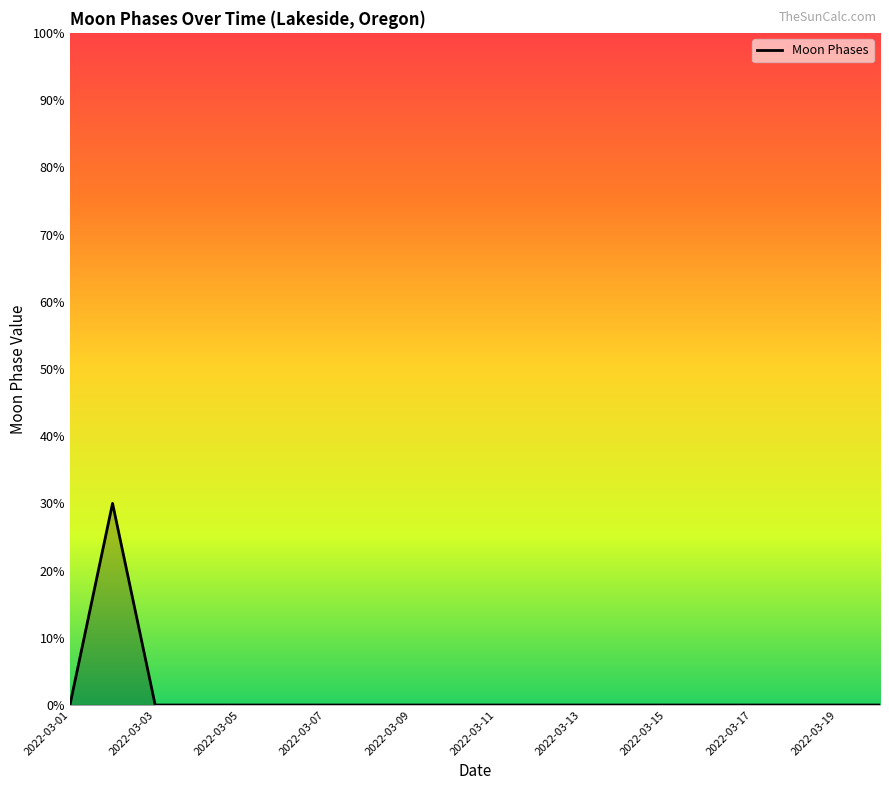

Is this an area chart (filled region under the line)?

Yes